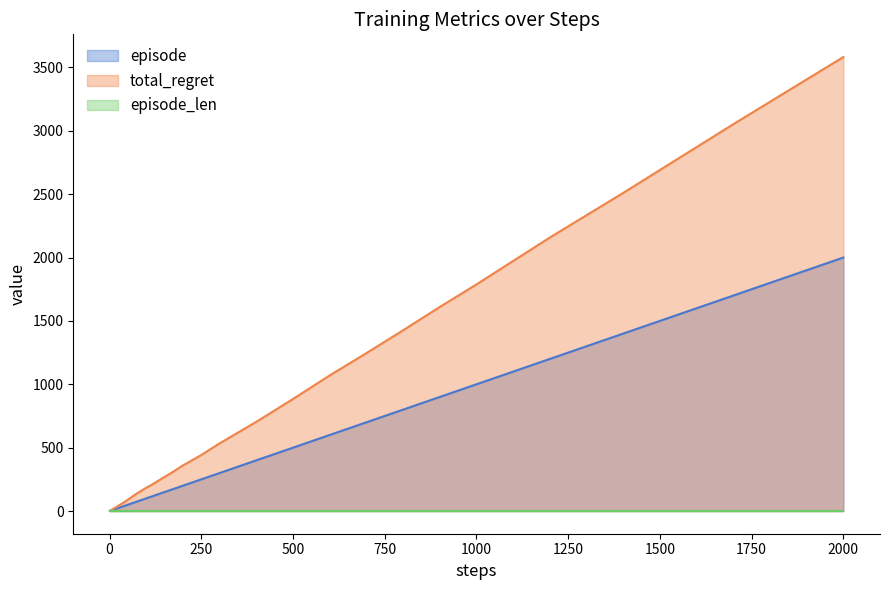

Which series has the largest range (max minus min)?

total_regret